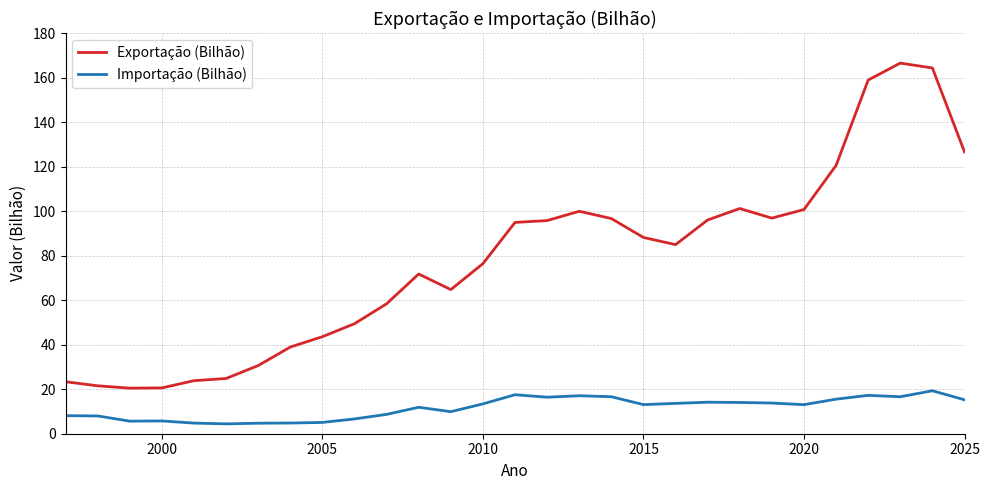

Does the chart display data point markers on the line(s)?

No